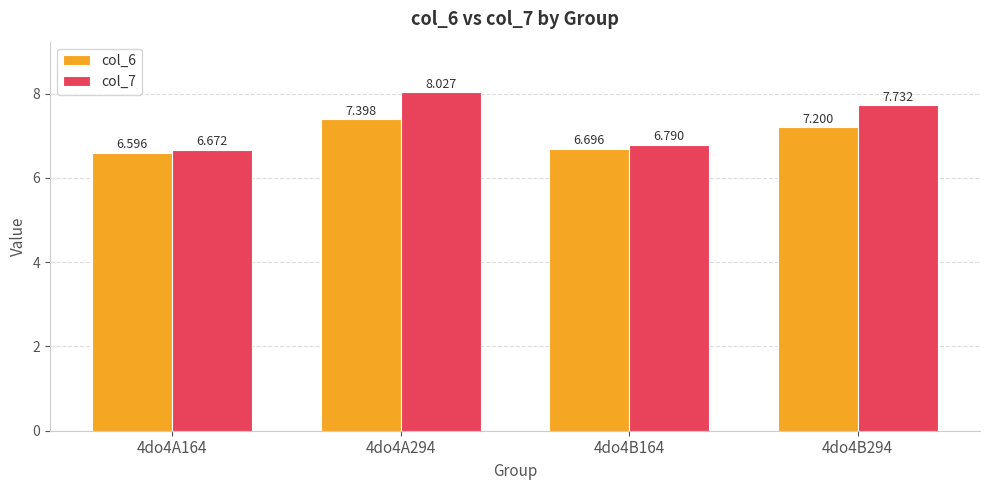

Is the value of col_7 at 4do4B164 greater than the value of col_6 at 4do4B164?

Yes